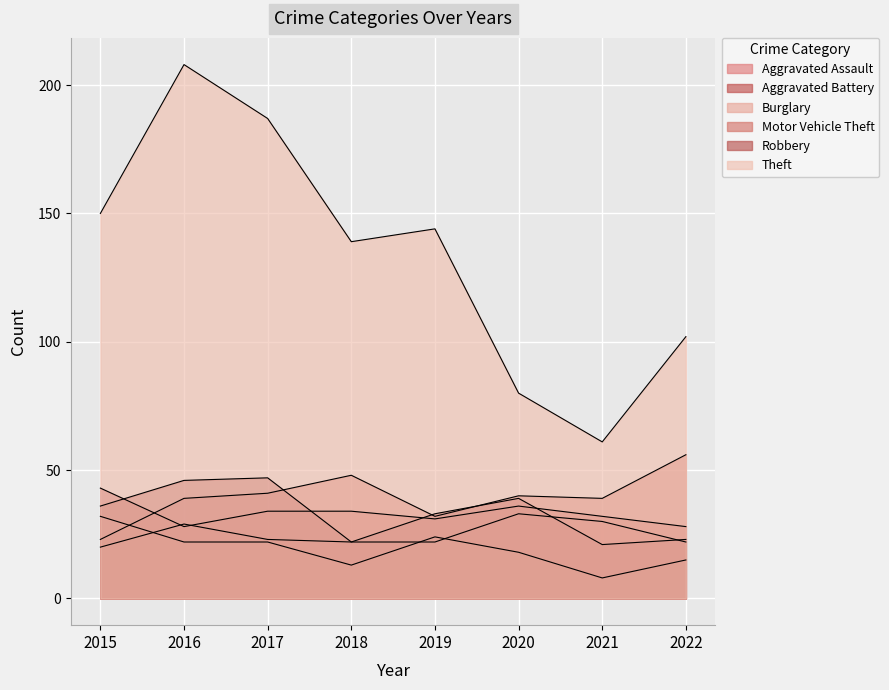

What is the difference between the highest and lowest values at 2015?

130